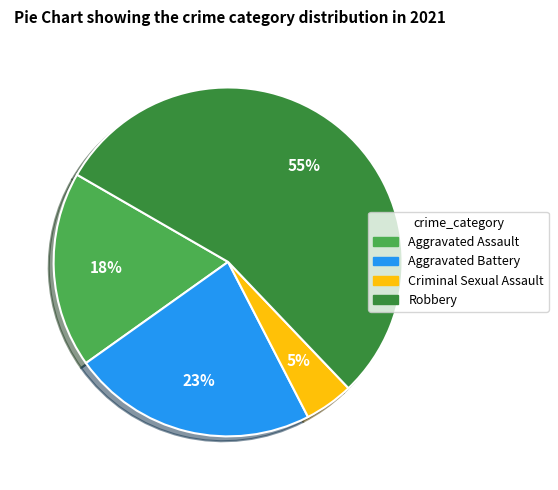

Which has a higher value, Robbery or Aggravated Assault?

Robbery